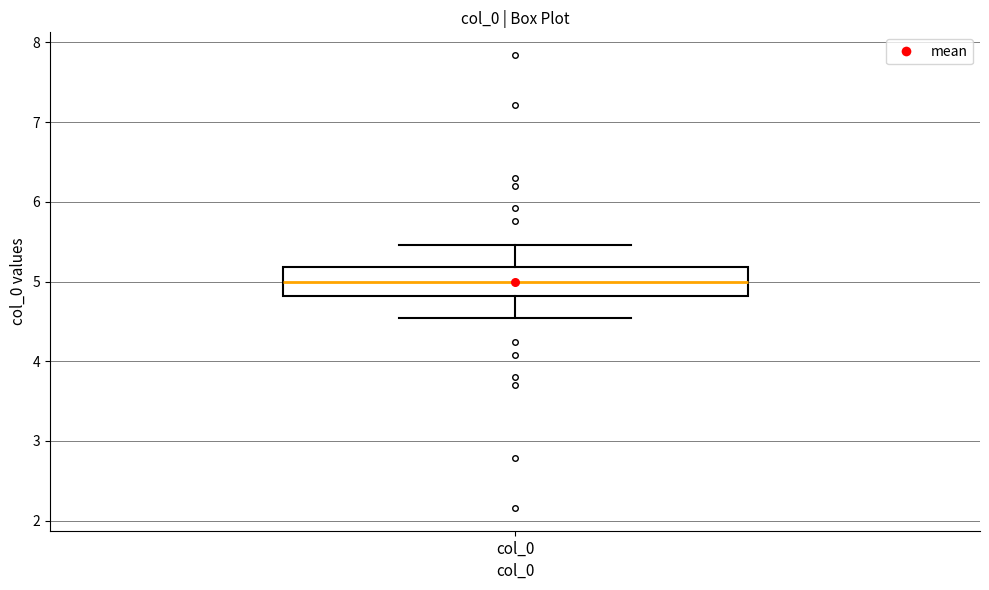

Transcribe this box plot: give where the median line is, the range the box spans, and where the two whiskers end, as read against the y-axis. The values are not printed on the chart, so give them approximately, as read against the axis.

median 5.0, box 4.8 to 5.2, whiskers 4.5 to 5.5